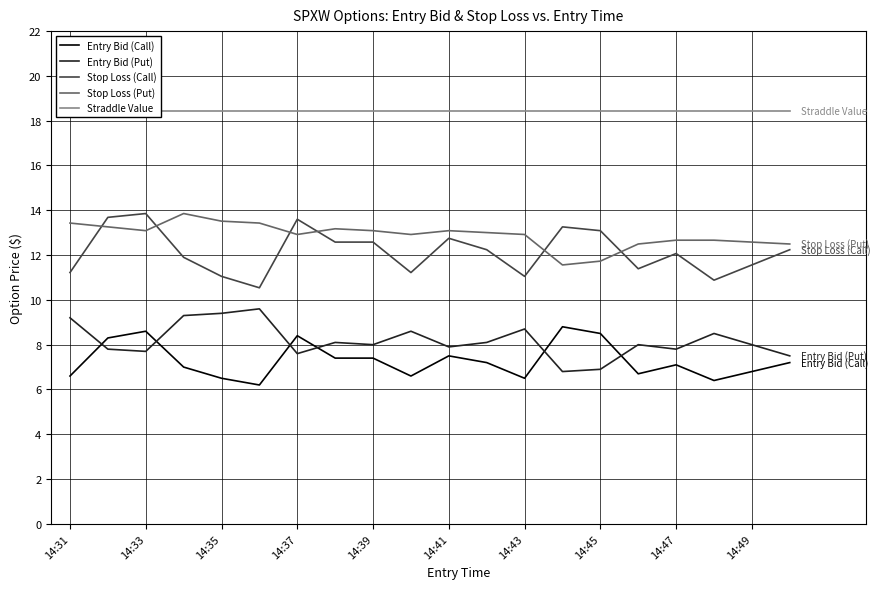

The value of Stop Loss (Call) at 14:41 is 17.6. True or false?

False